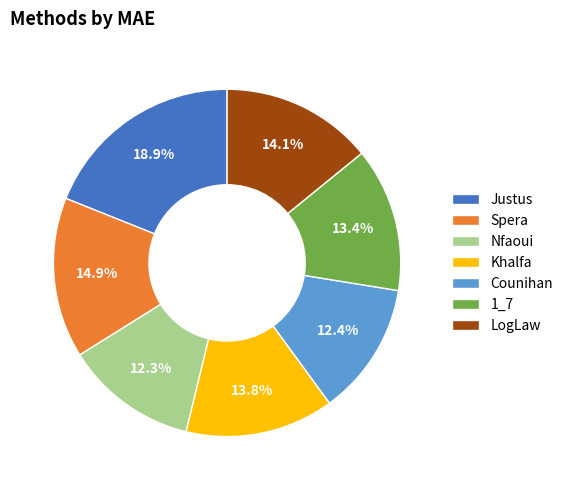

How many slices are in this pie chart?

7